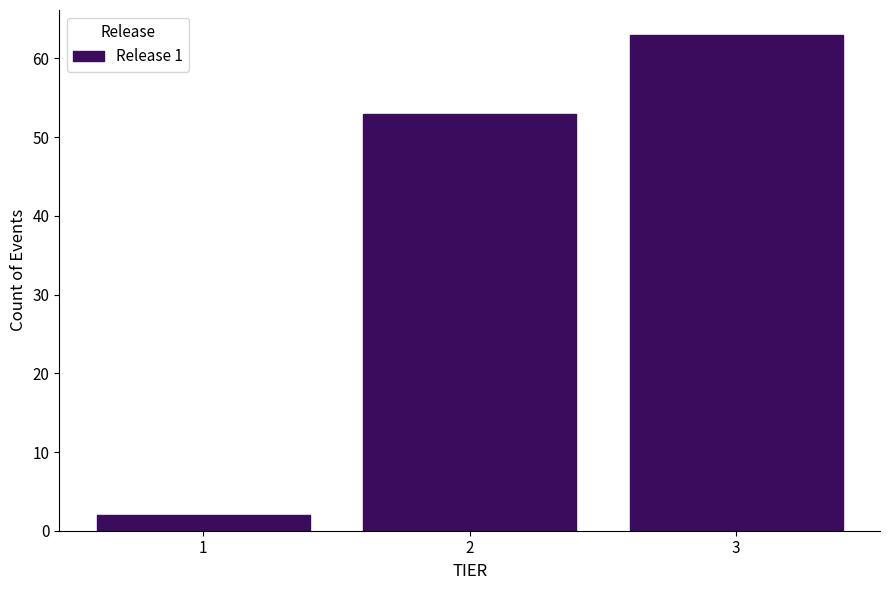

Which range on the x-axis has the tallest bar?

2.5 to 3.5